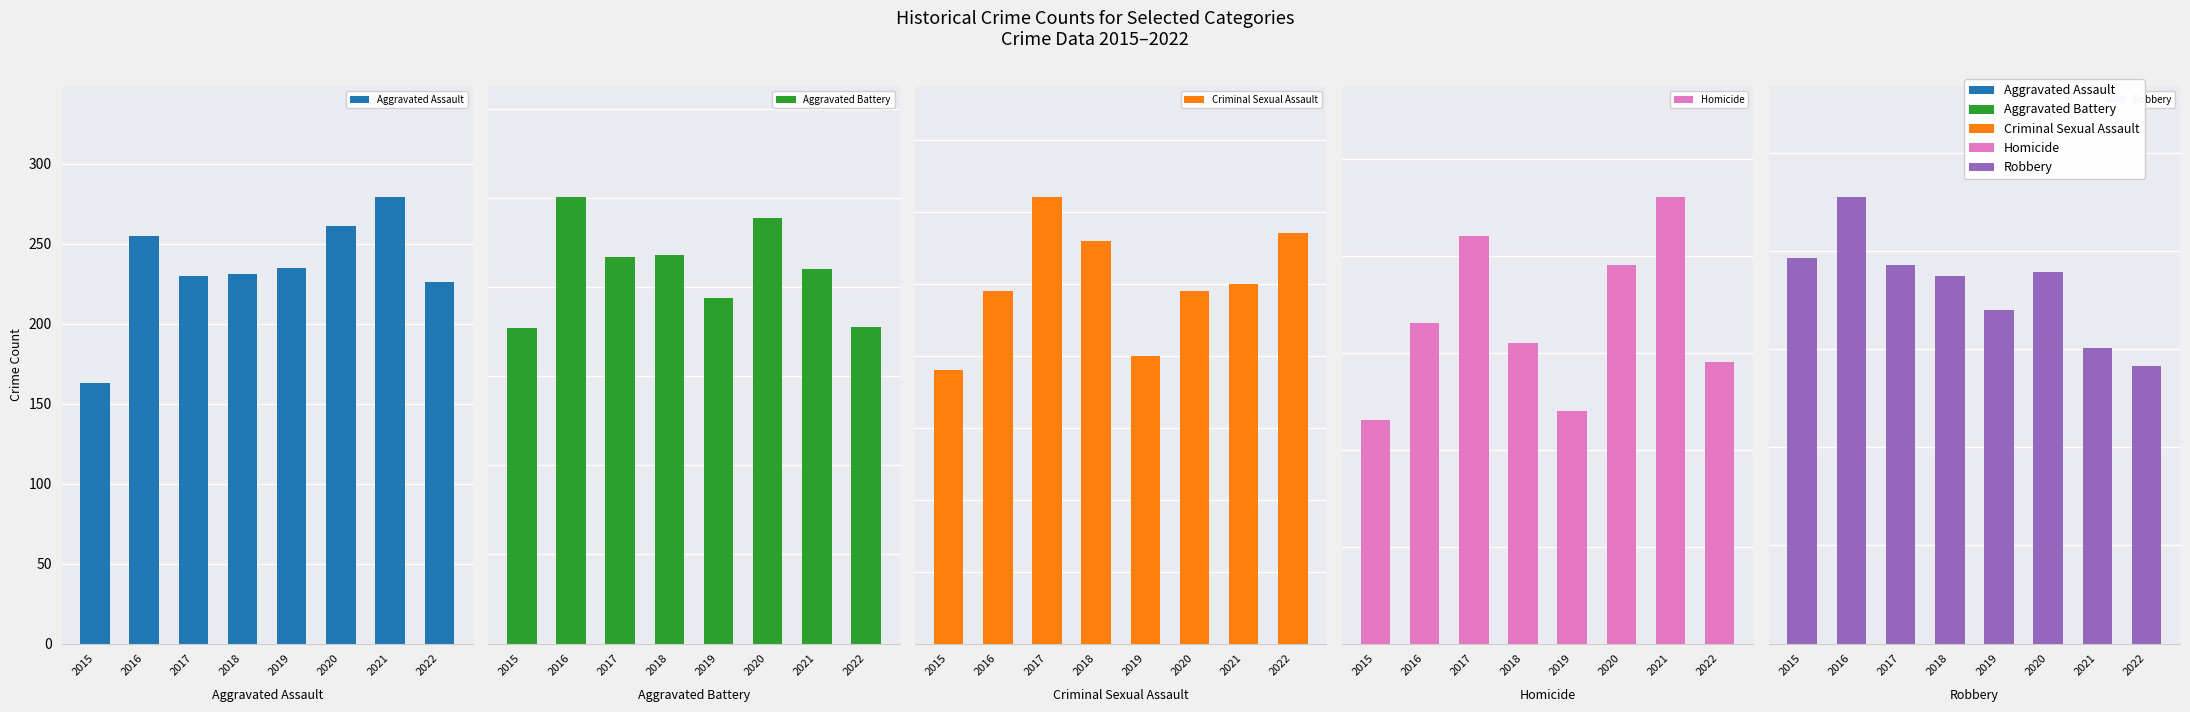

The Criminal Sexual Assault series shows 57 at 2022. True or false?

True